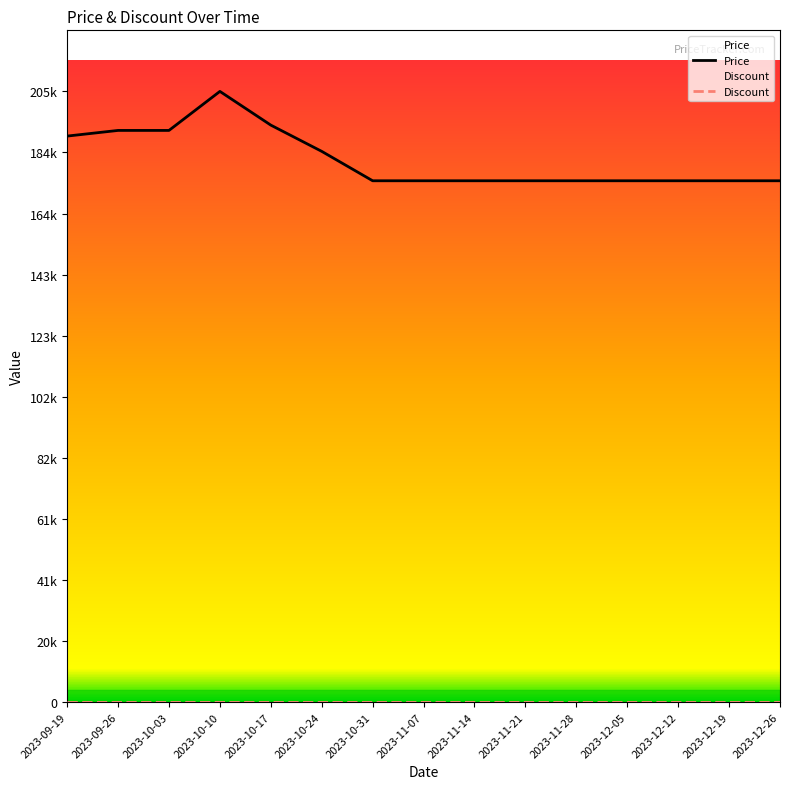

Reading right to left, extract all data points from this chart.

Price: 175000	175000	175000	175000	175000	175000	175000	175000	175000	184870	193680	205000	191900	191900	190000
Discount: 0	0	0	0	0	0	0	0	0	0	0	0	0	0	0